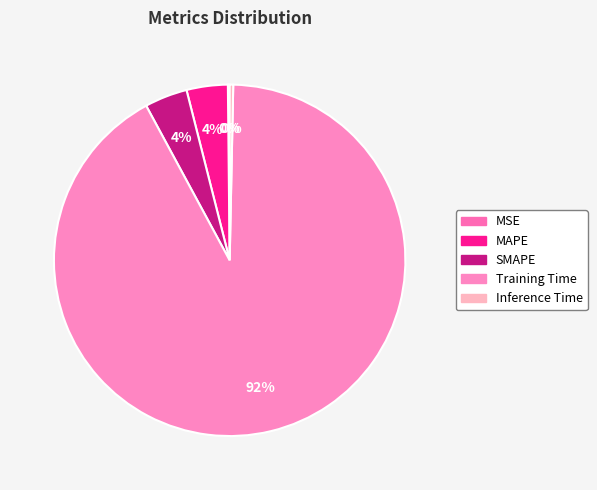

How many segments does this pie chart have?

5